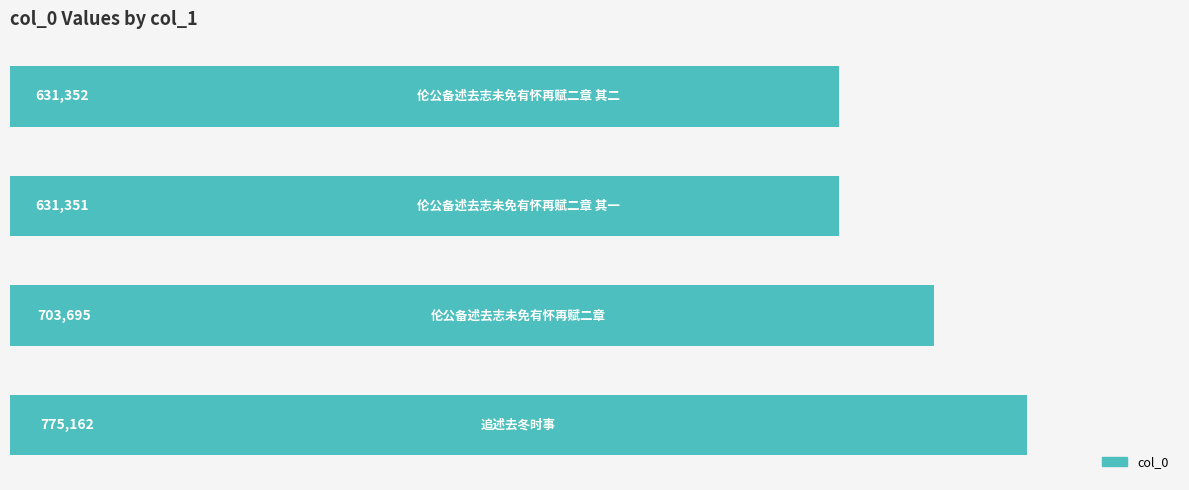

Are the bars grouped side by side (vs. stacked)?

No